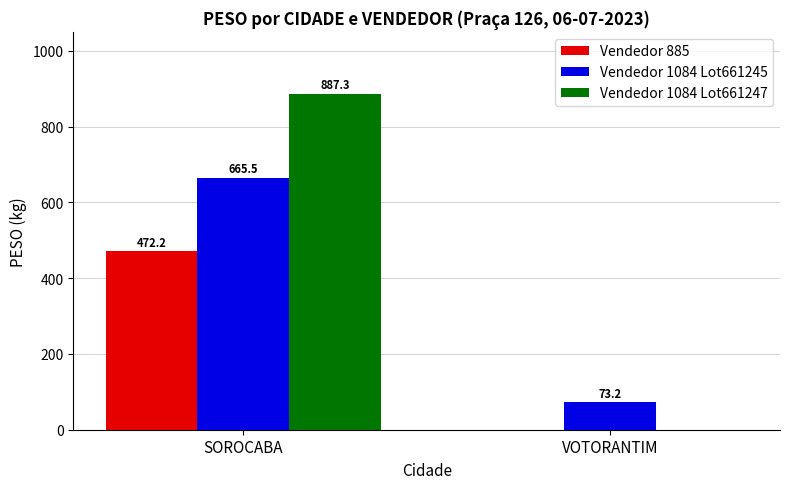

The value of Vendedor 1084 Lot661247 at VOTORANTIM is 536.5. True or false?

False